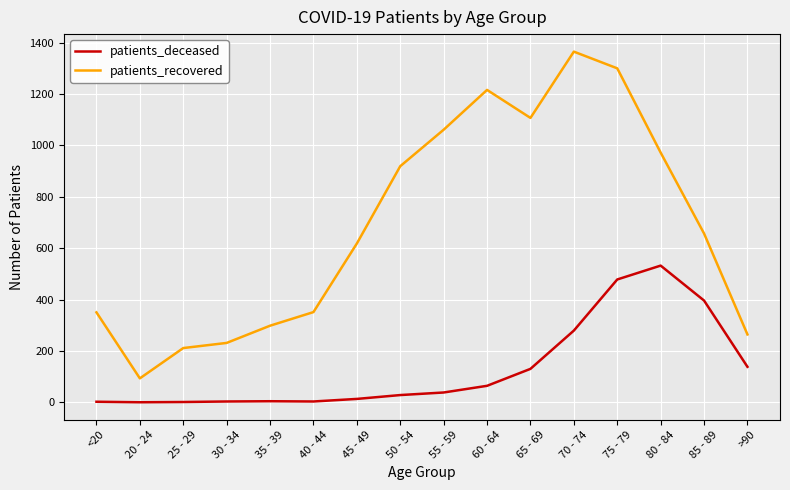

How many lines are shown in the chart?

2